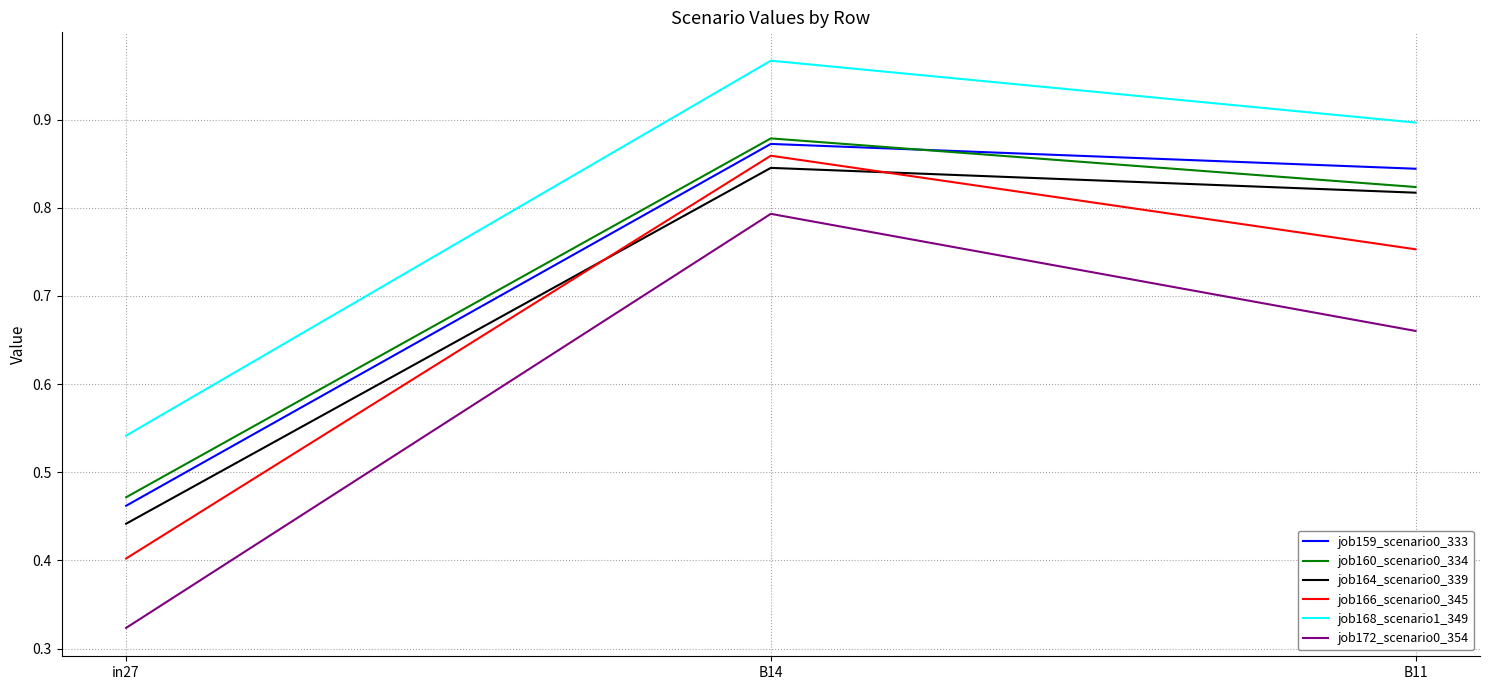

Which series has the widest spread of values?

job172_scenario0_354